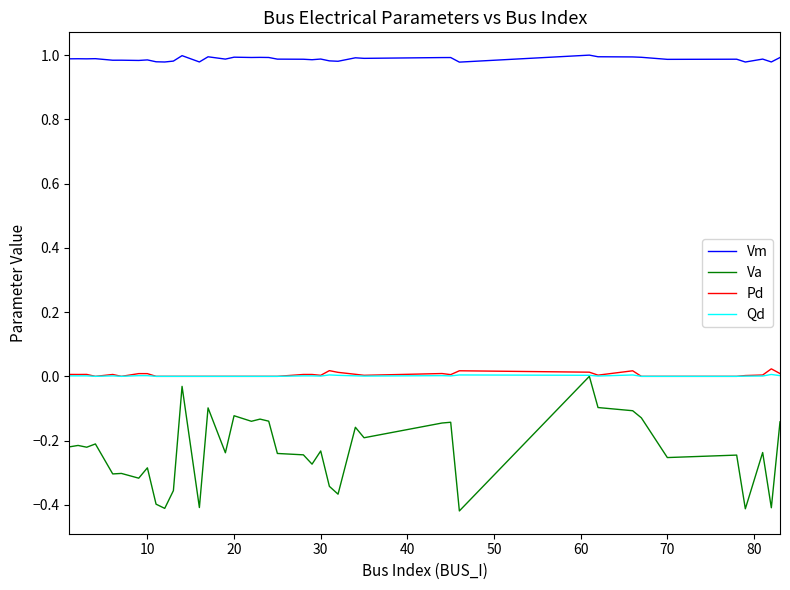

Which series has the largest total across all categories?

Vm